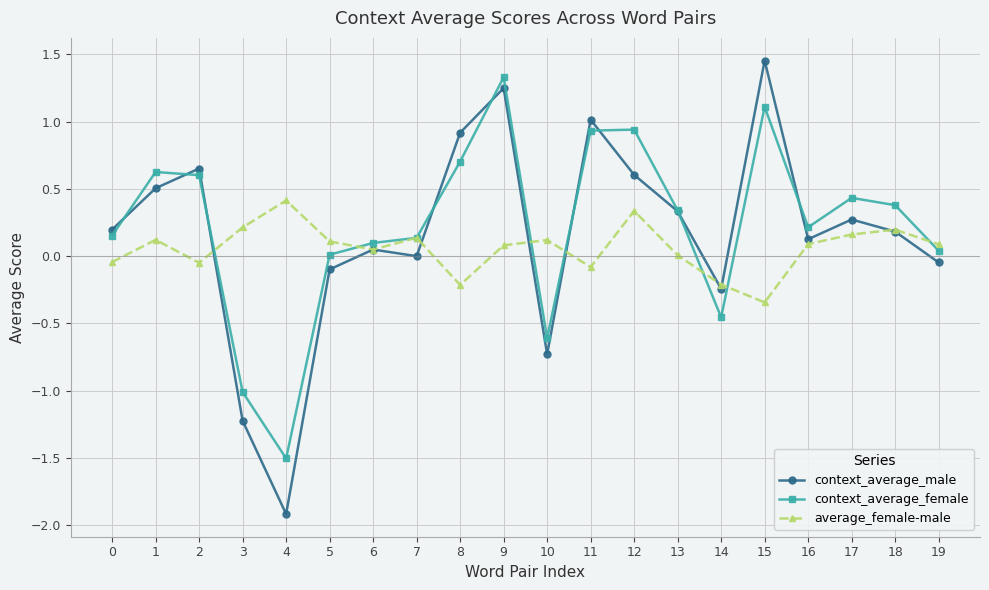

At which category does the chart reach its minimum across all series?

4